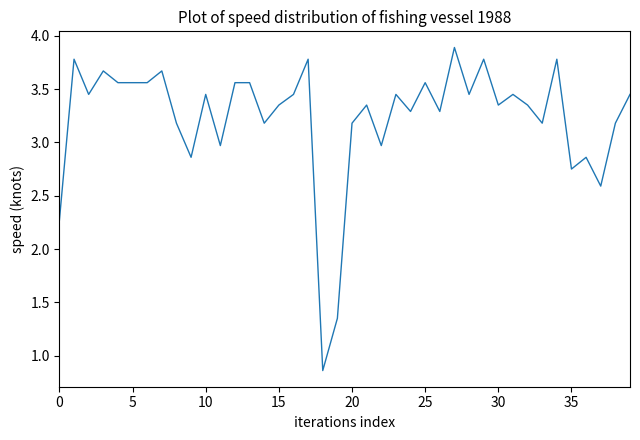

Does the chart have visible grid lines?

No